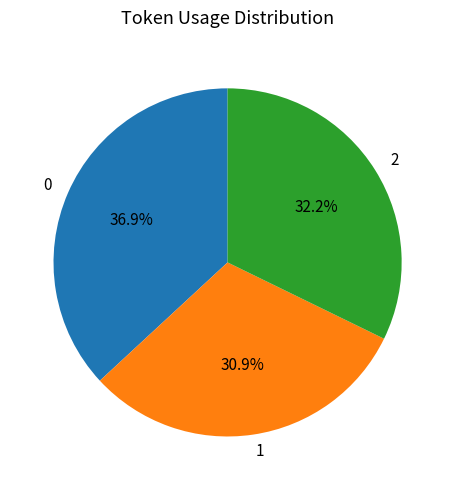

To the nearest percent, what is the average slice percentage?

33%